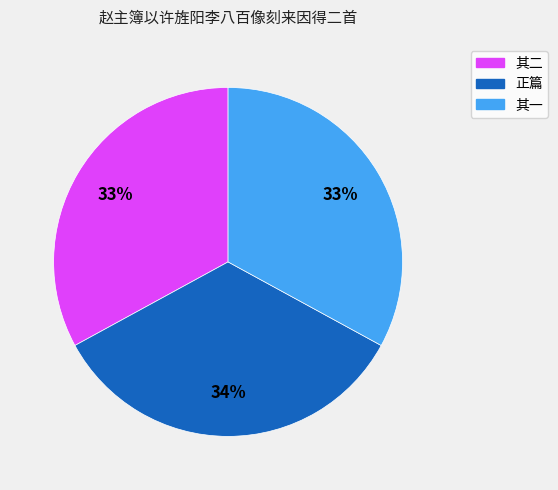

To the nearest percent, what is the difference between the 其二 and 正篇 slice percentages?

1%